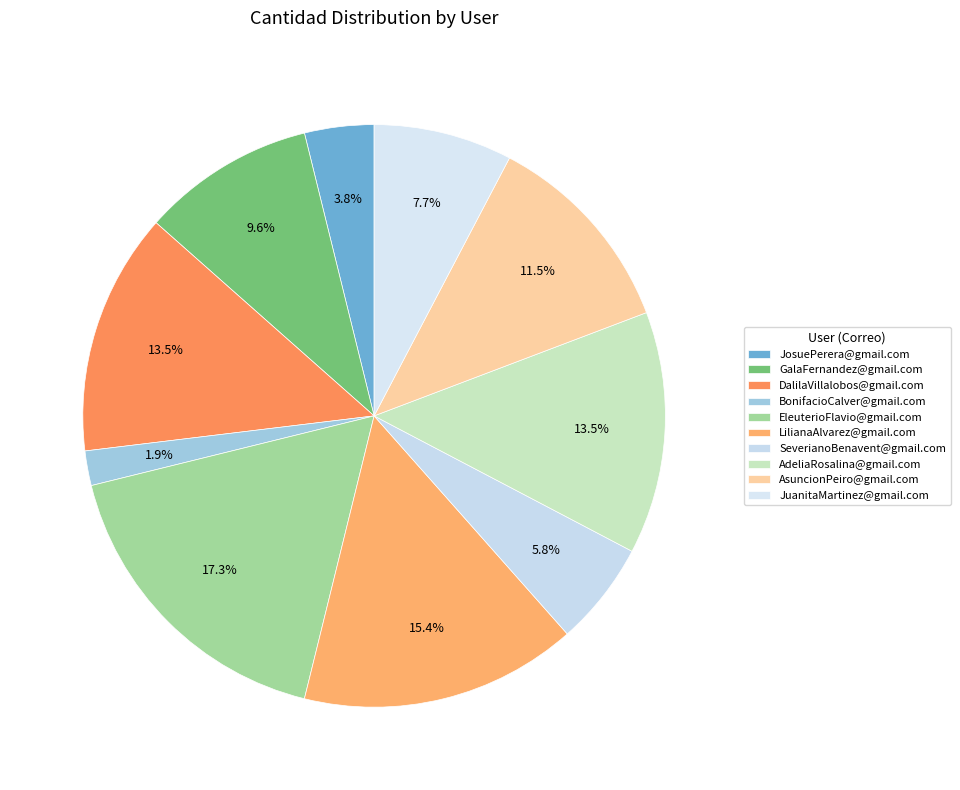

To the nearest percent, what is the average slice percentage?

10%